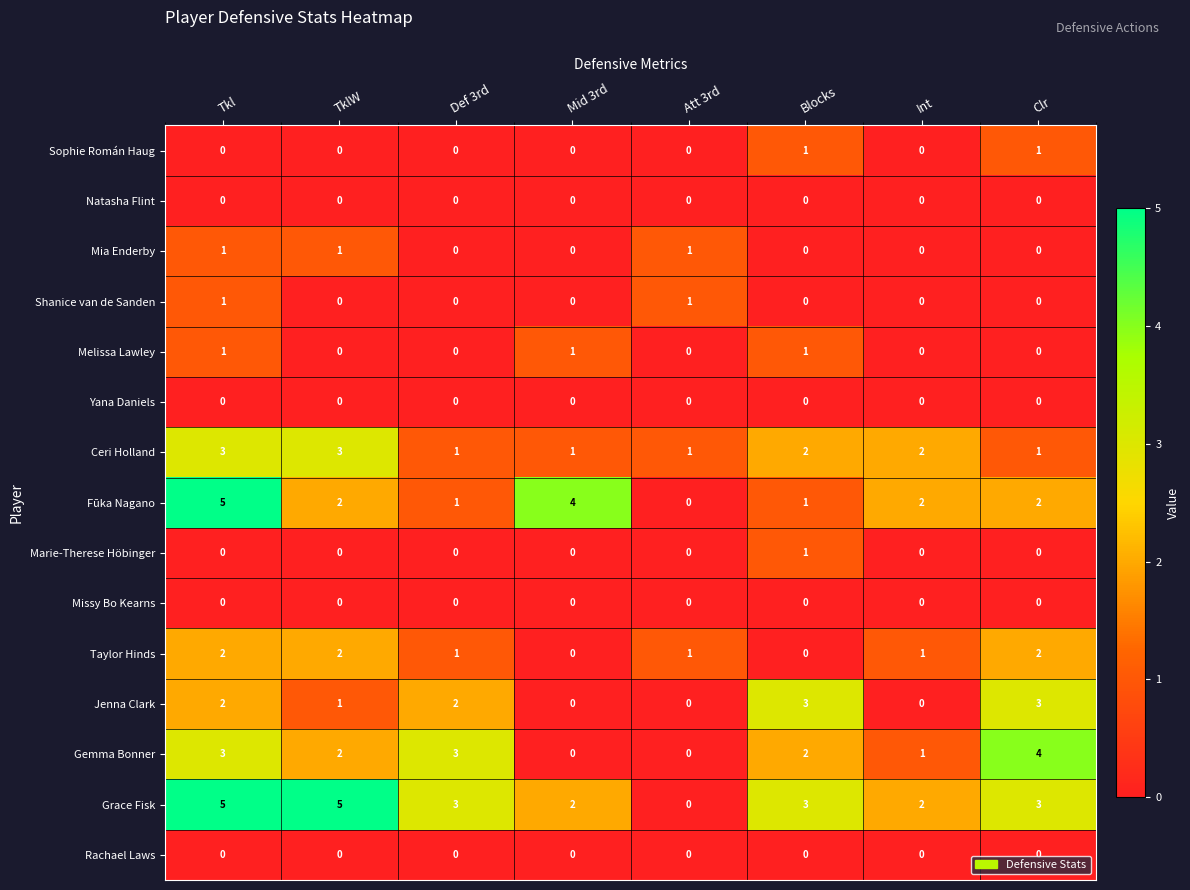

What is the highest value of the Fūka Nagano series?

5